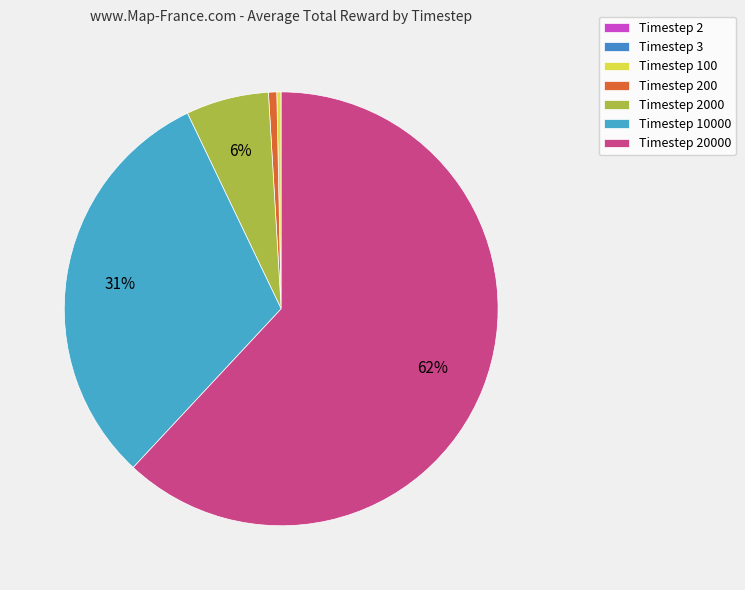

Count the number of slices in the pie.

7